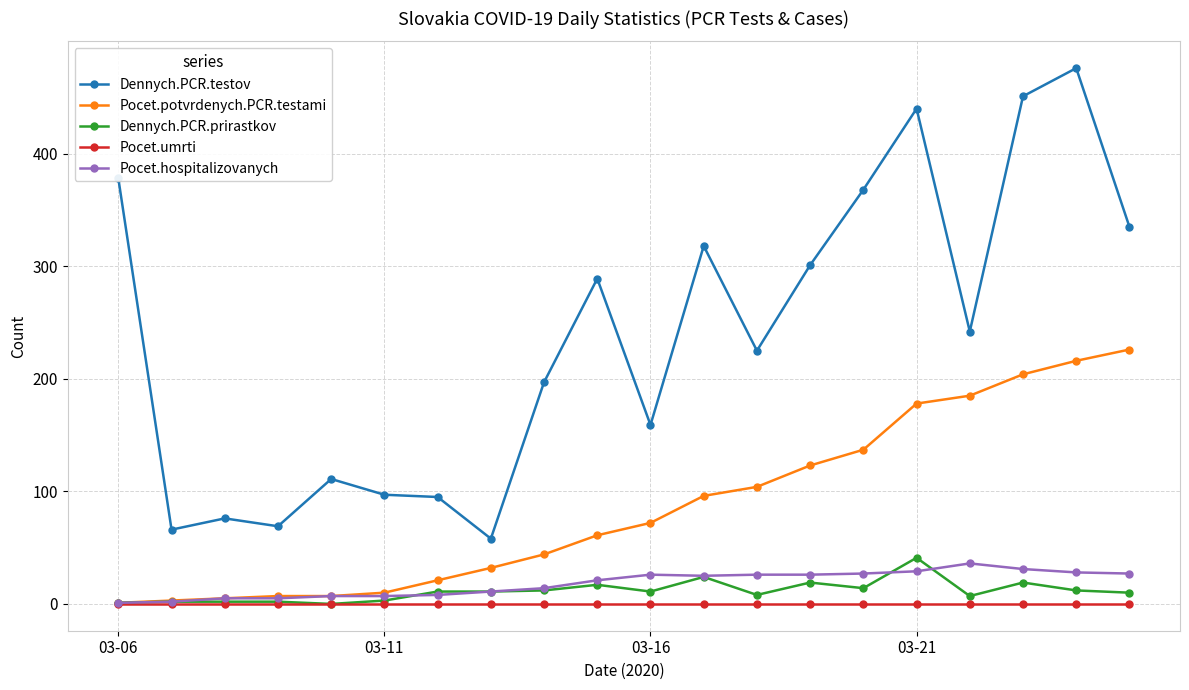

True or false: Pocet.hospitalizovanych has more than 1 points higher than both neighbors.

True